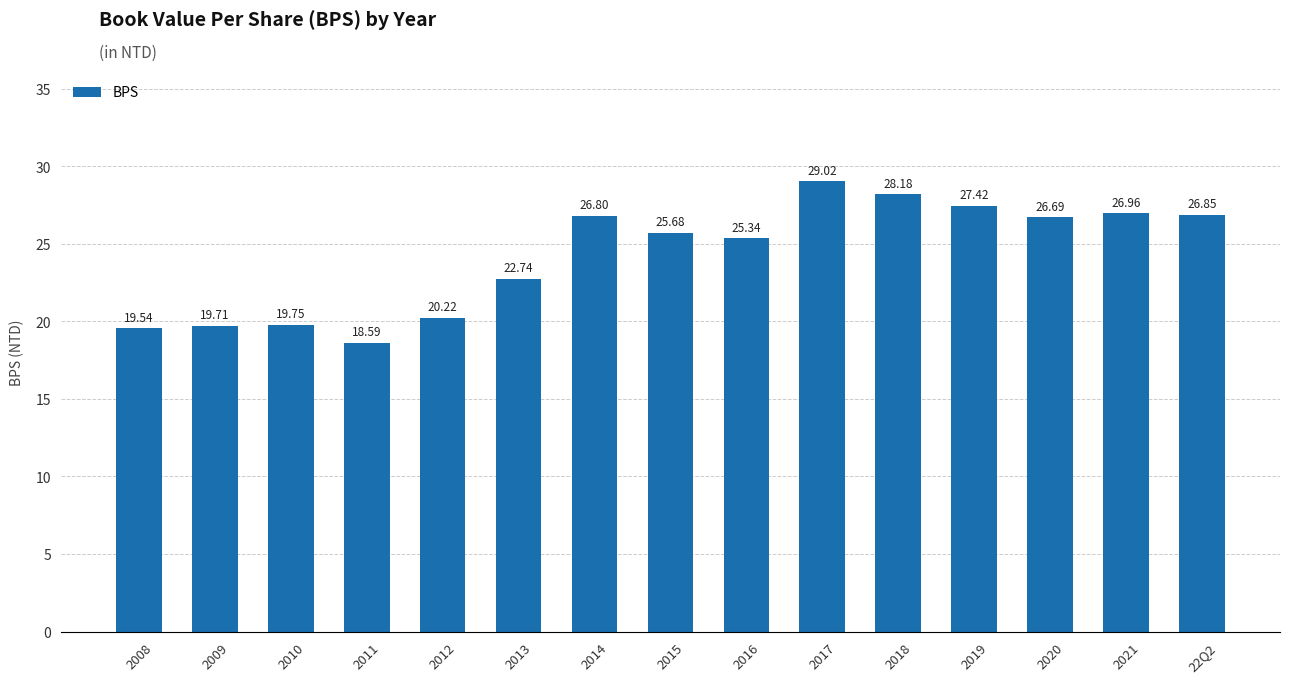

How many bars are there in total?

15